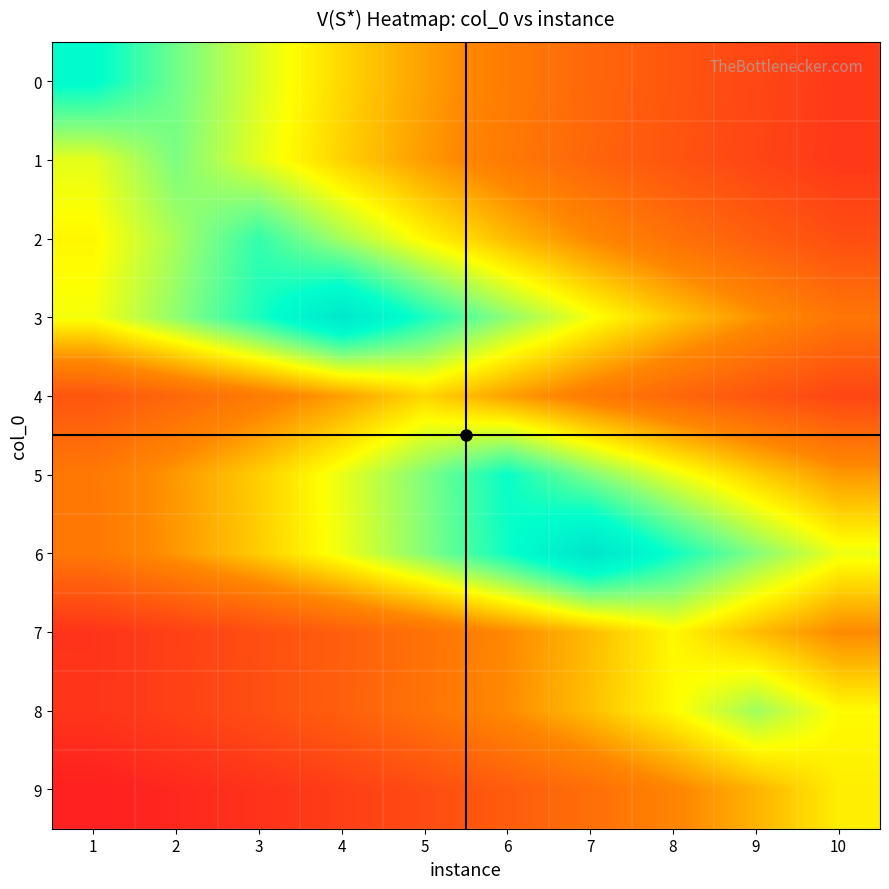

What is the total value across all series at 8?

2109.5